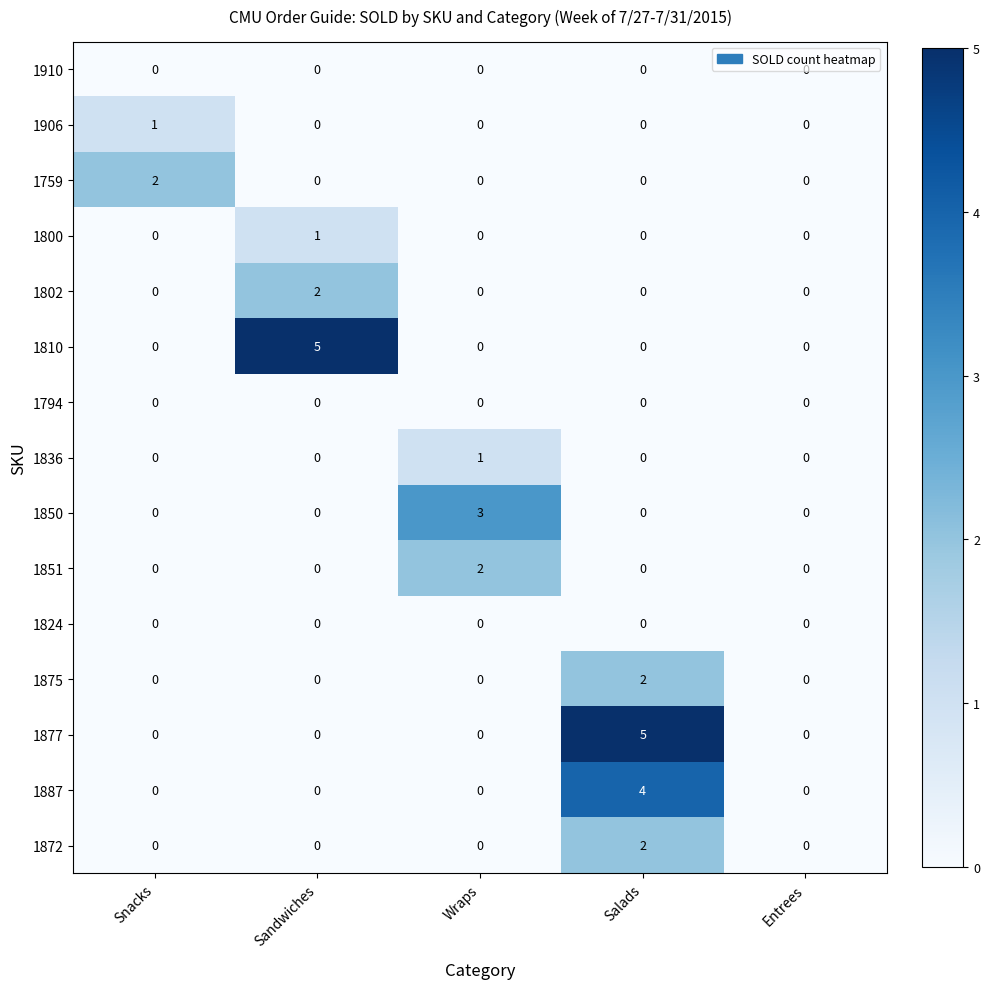

Count the 1875 values in the range 0 to 1.

4